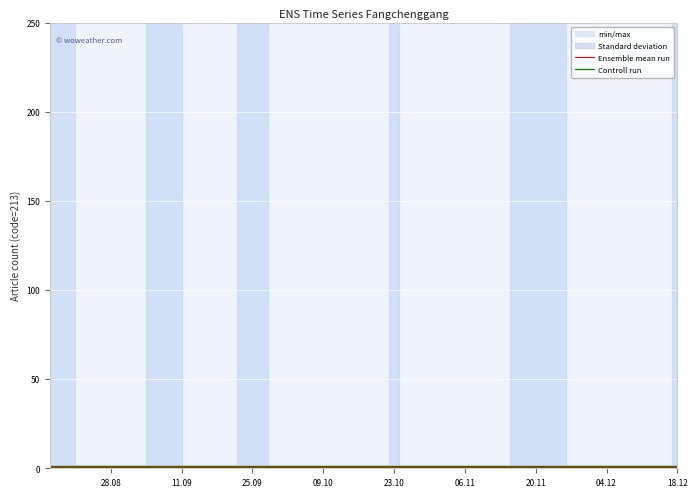

Is it true that Controll run equals 1.7 at 18?

False